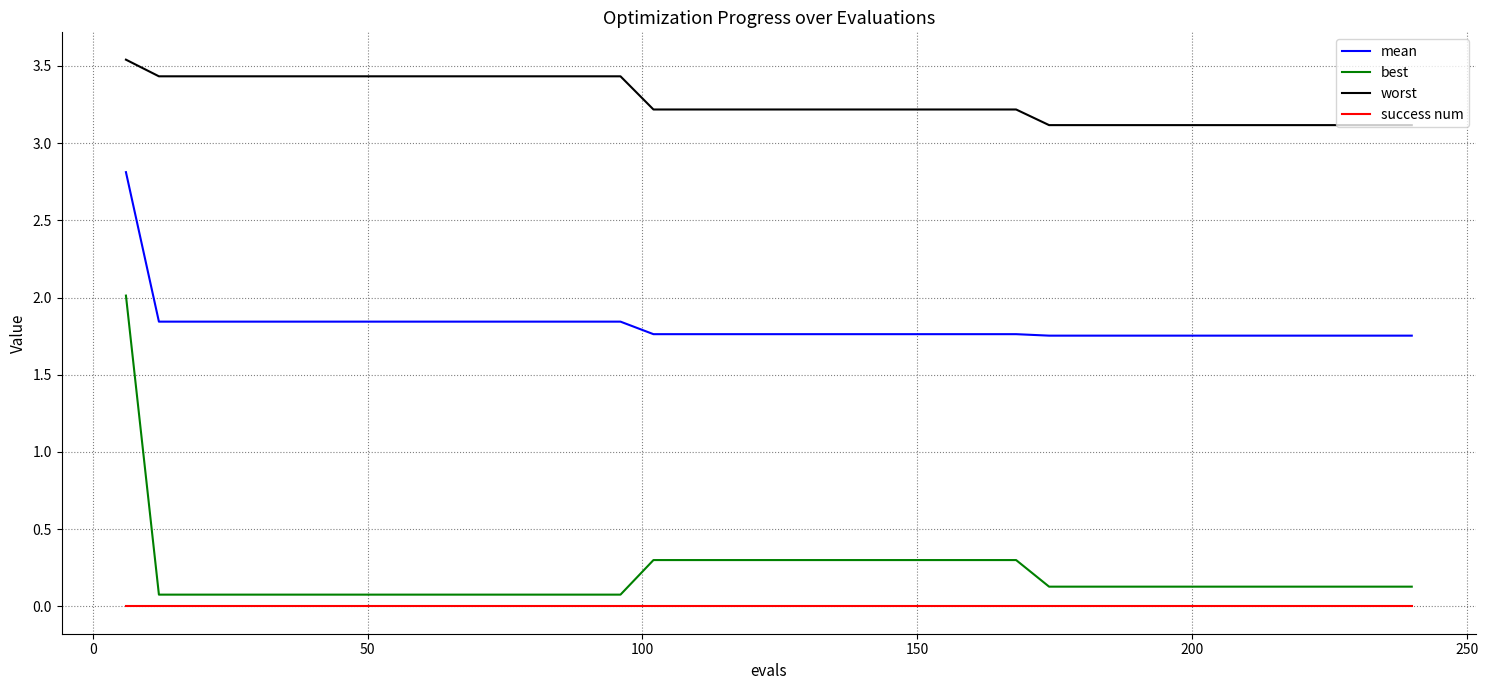

True or false: worst and best intersect in this chart.

False